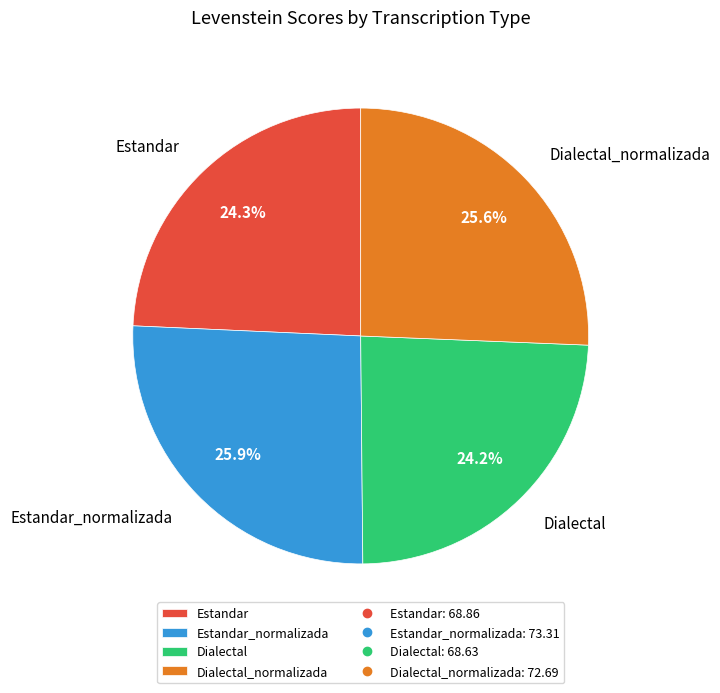

Count the number of slices in the pie.

4